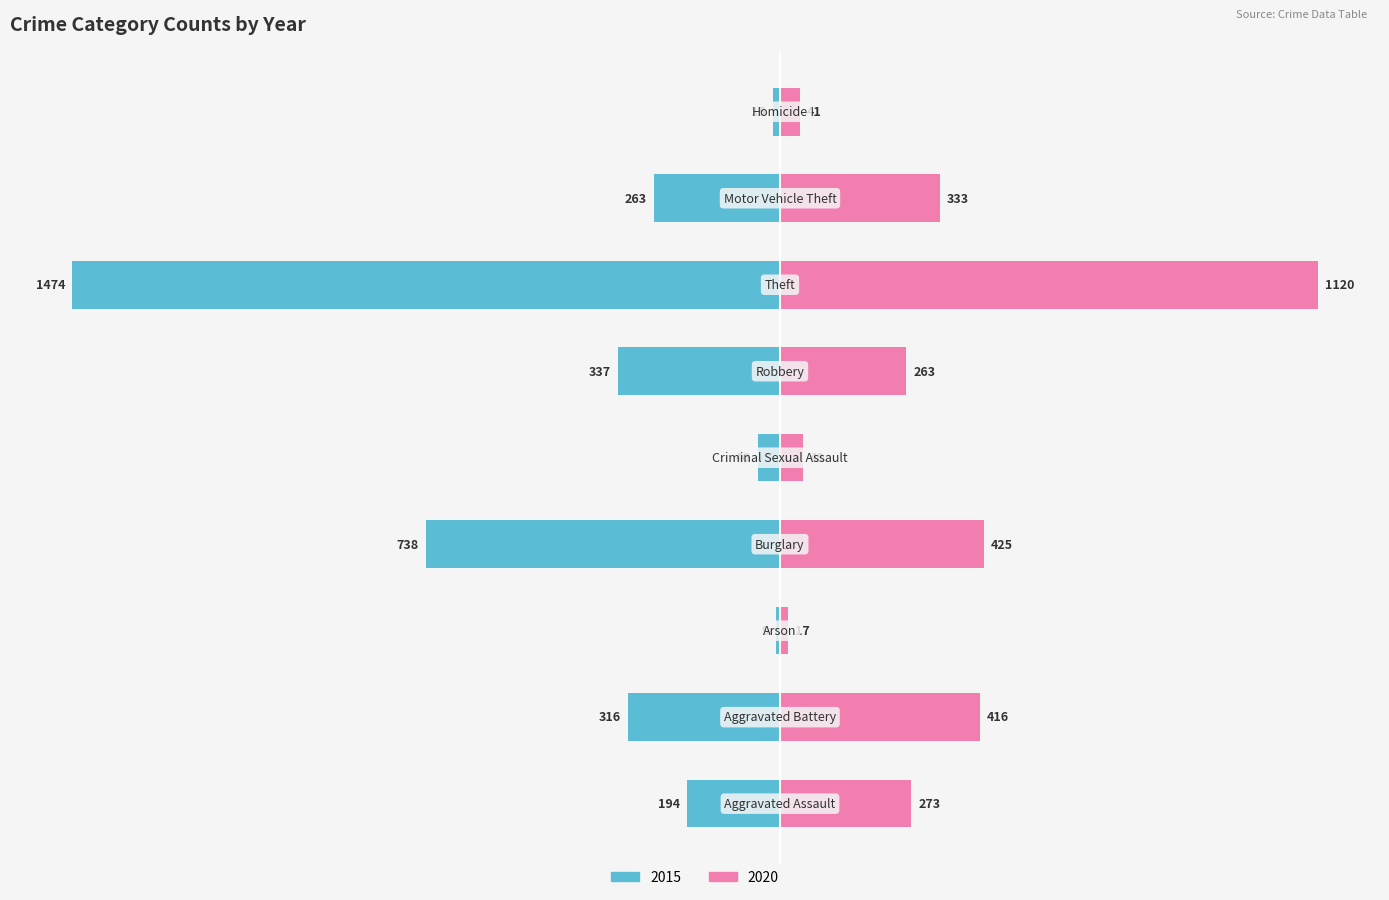

Between Criminal Sexual Assault and Burglary, which is larger?

Burglary